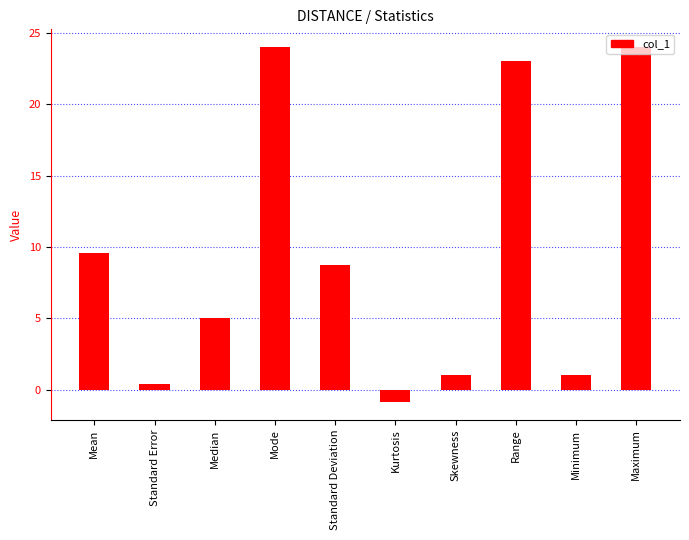

The value at Maximum is 24.0. True or false?

True